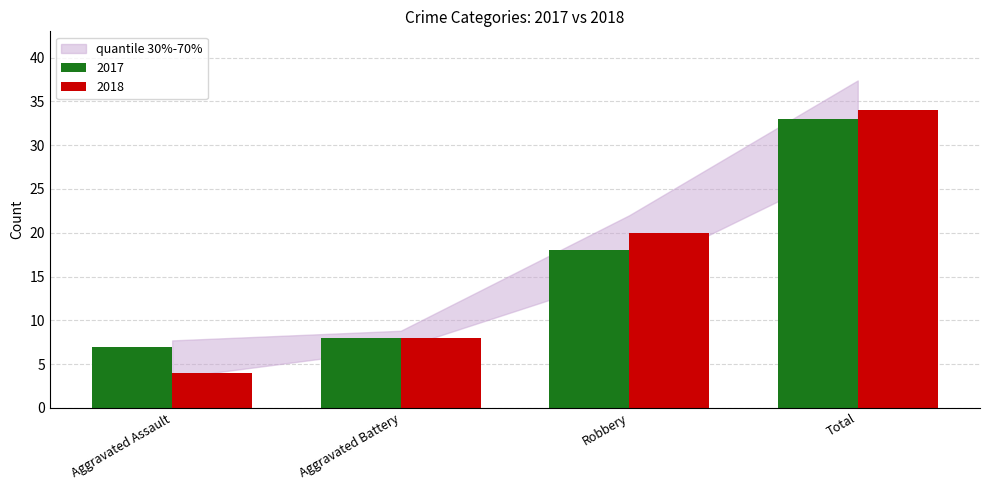

What is the sum of all 2018 values?

66